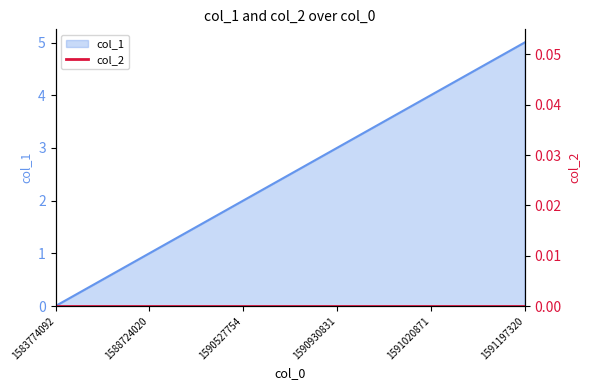

What is the sum of the values at 1588724020 and 1583774092?

1